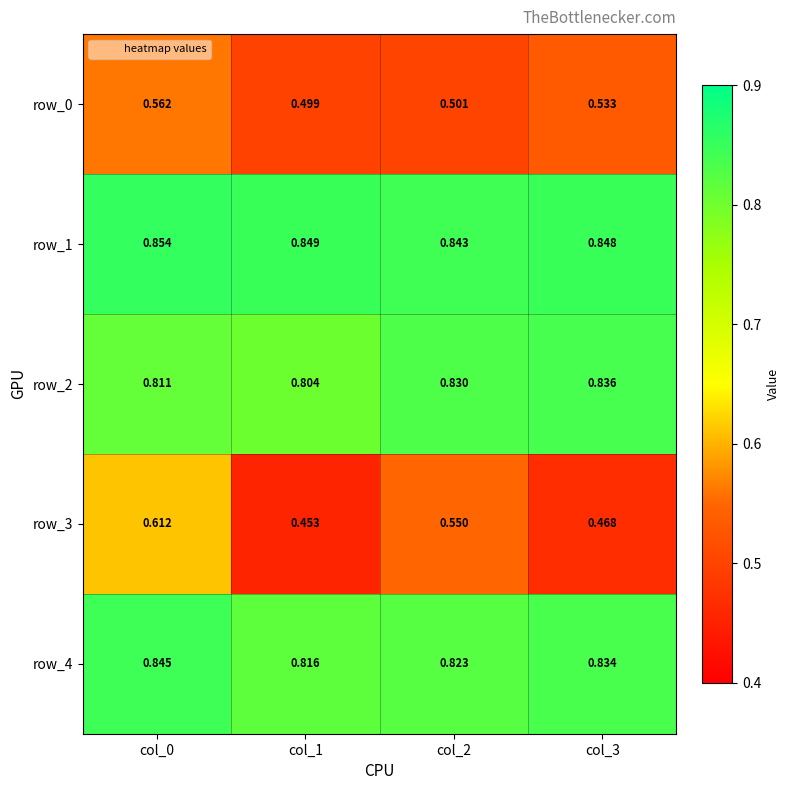

True or false: row_0 has a value of 0.9 at col_2.

False